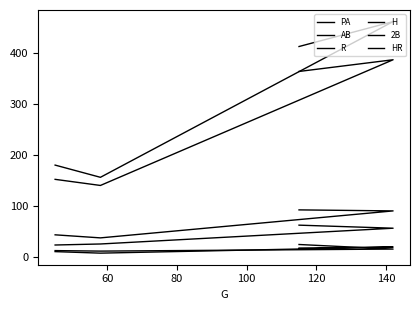

What is the total value across all series at 80?

376